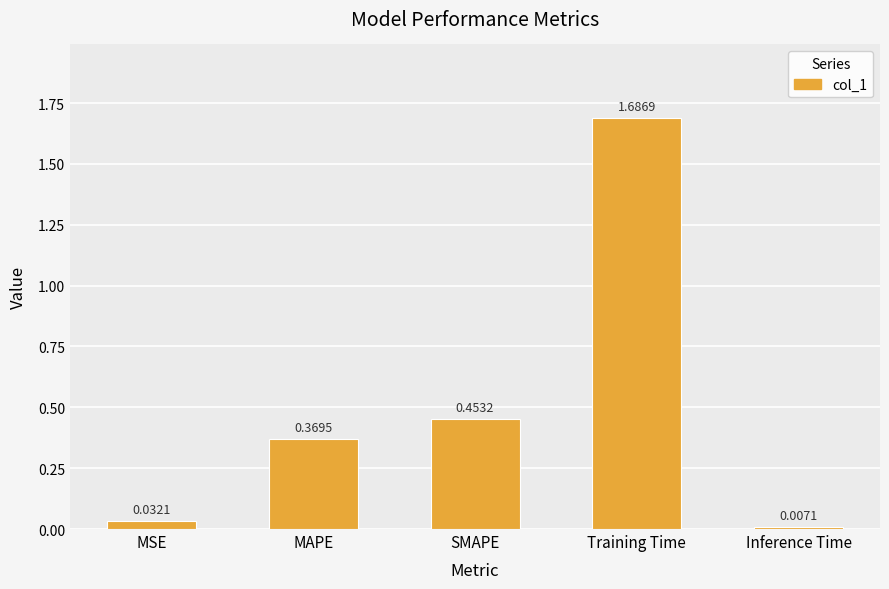

List the labels in order of value, smallest first.

Inference Time, MSE, MAPE, SMAPE, Training Time